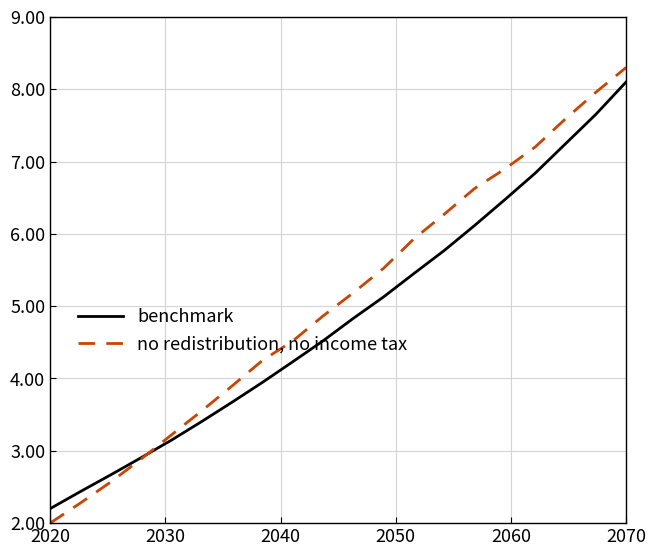

List the series in order of their peak value, lowest first.

benchmark, no redistribution, no income tax